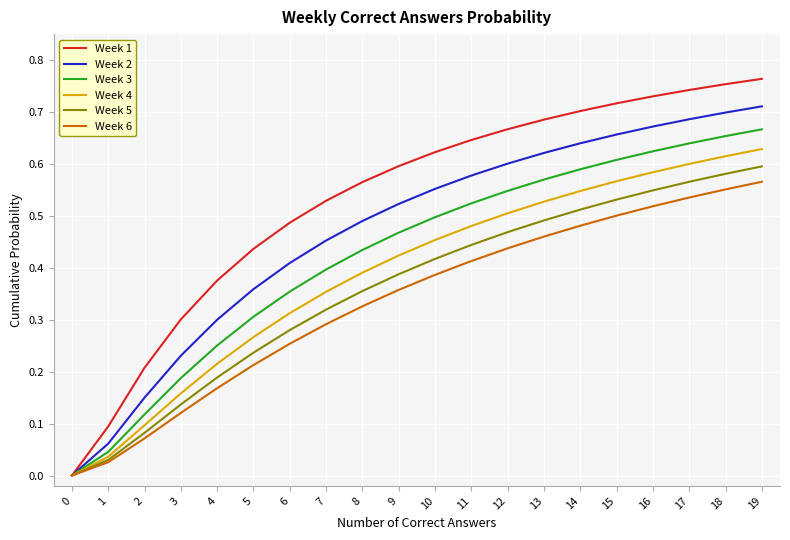

Which series changed the most between 4 and 15?

Week 3